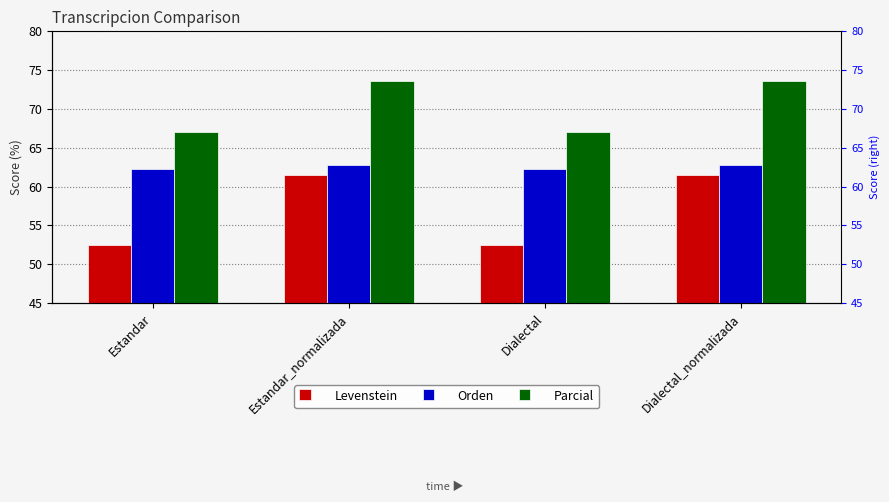

Is it true that Orden equals 62.2 at Estandar?

True